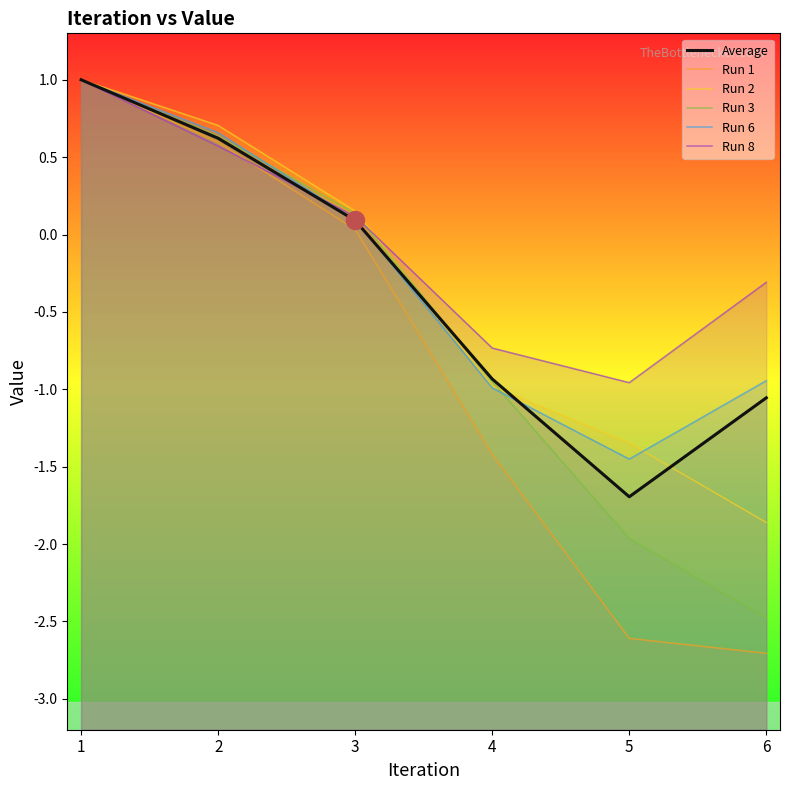

Rank the series at 3 from highest to lowest value.

Run 2, Run 3, Run 8, Run 6, Average, Run 1